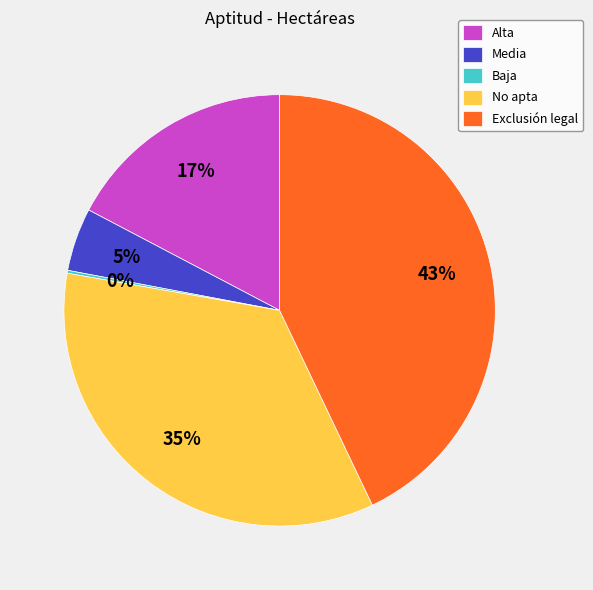

Between Media and Alta, which is larger?

Alta